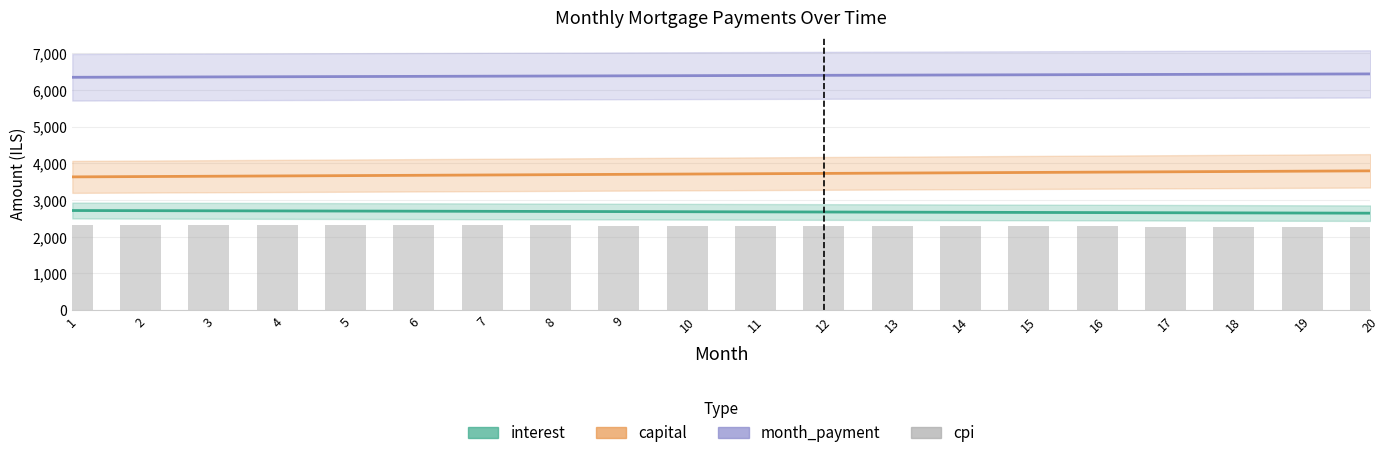

Which series has the widest spread of values?

capital